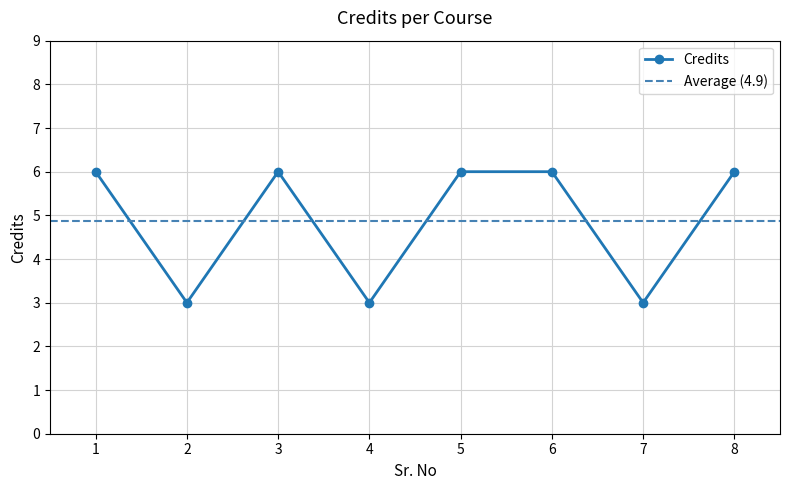

Reading left to right, extract all data points from this chart.

6	3	6	3	6	6	3	6